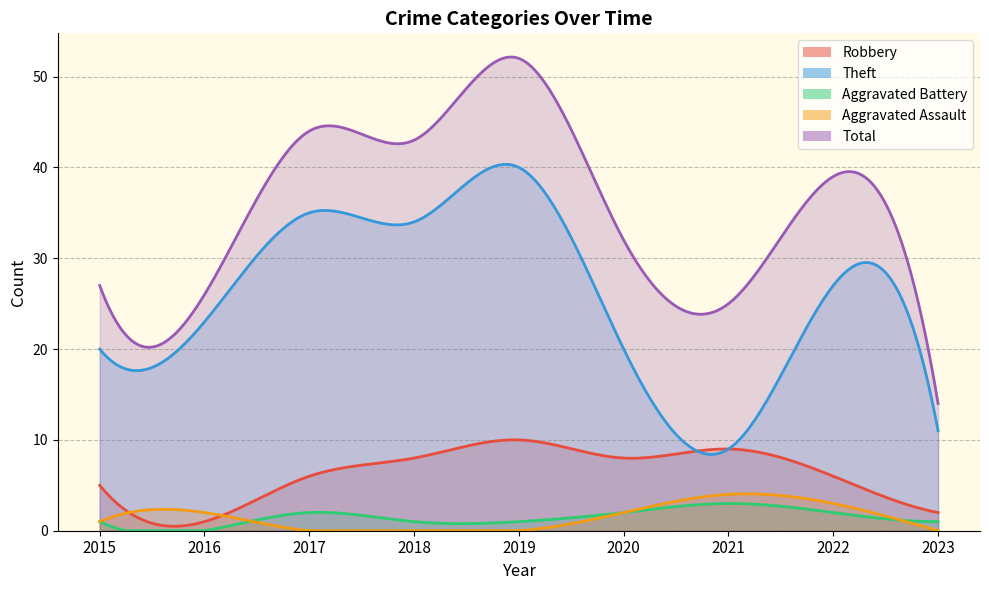

True or false: Aggravated Battery and Robbery intersect in this chart.

False